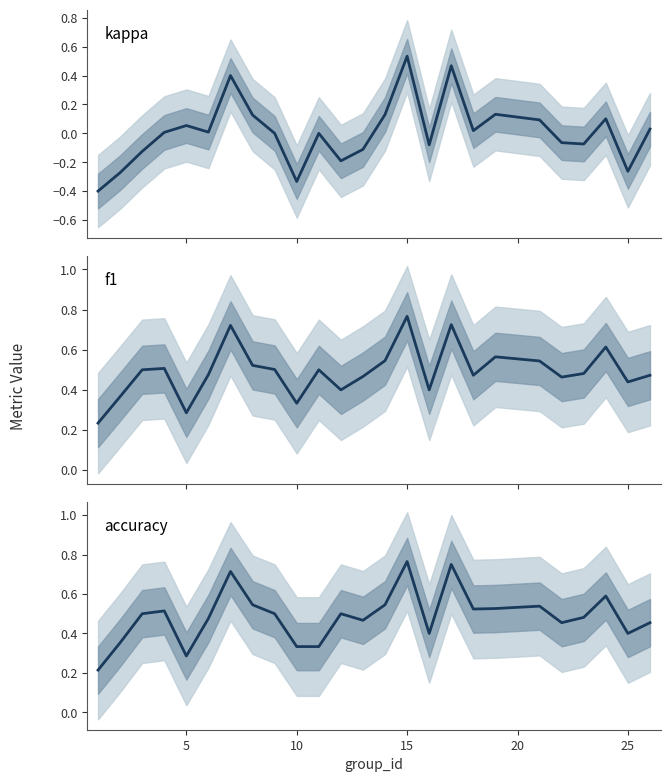

In f1, how many points are lower than both neighbors (excluding endpoints)?

7